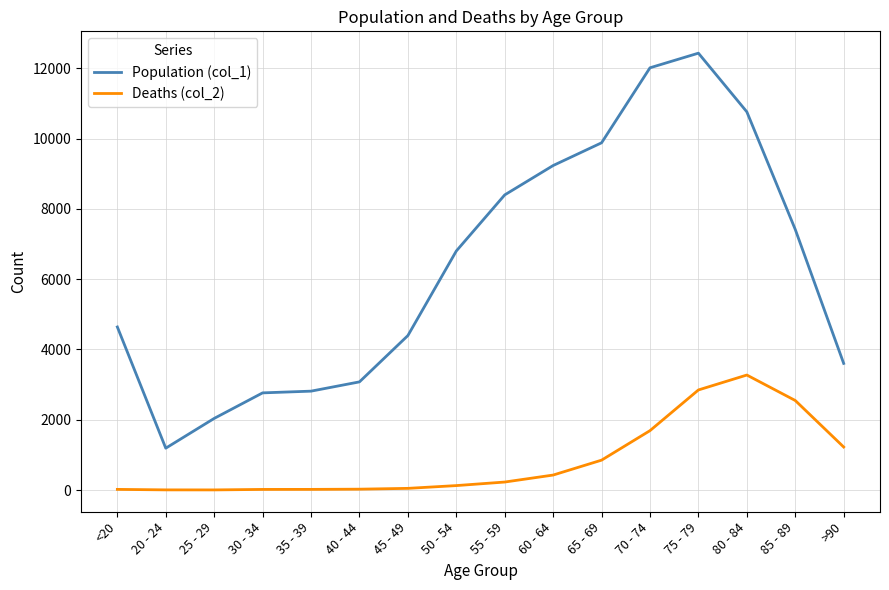

Which series has the largest total across all categories?

Population (col_1)